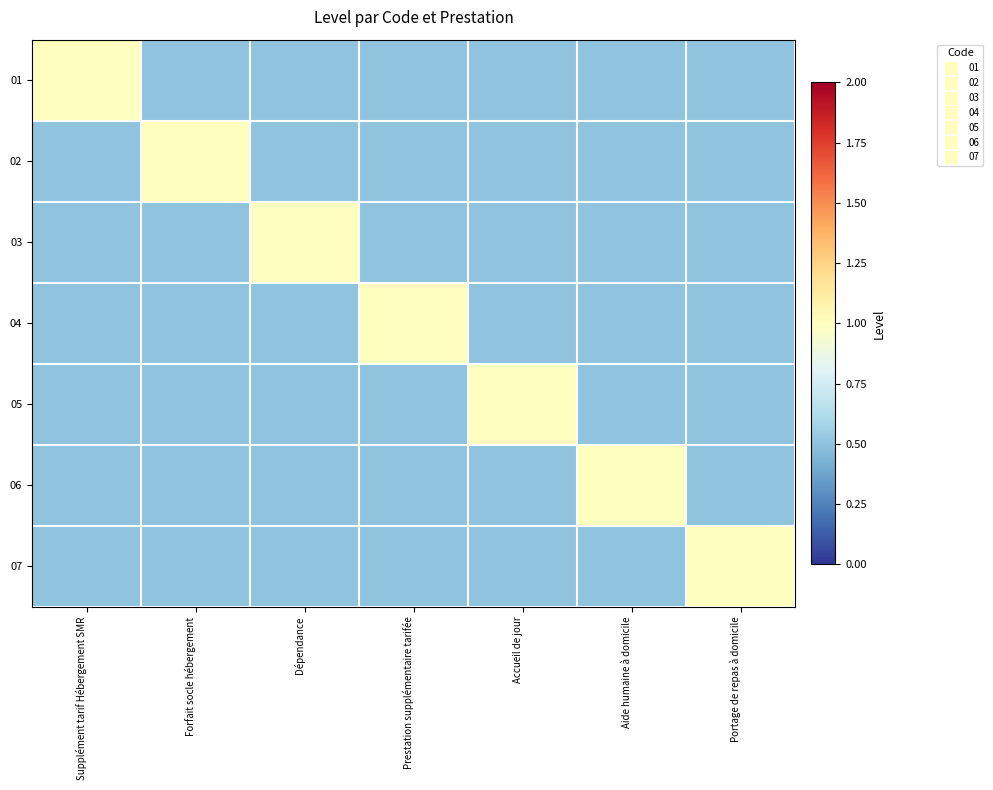

Reading left to right, extract all data points from this chart.

01: Supplément tarif Hébergement SMR=1.0	Forfait socle hébergement=0.5	Dépendance=0.5	Prestation supplémentaire tarifée=0.5	Accueil de jour=0.5	Aide humaine à domicile=0.5	Portage de repas à domicile=0.5
02: Supplément tarif Hébergement SMR=0.5	Forfait socle hébergement=1.0	Dépendance=0.5	Prestation supplémentaire tarifée=0.5	Accueil de jour=0.5	Aide humaine à domicile=0.5	Portage de repas à domicile=0.5
03: Supplément tarif Hébergement SMR=0.5	Forfait socle hébergement=0.5	Dépendance=1.0	Prestation supplémentaire tarifée=0.5	Accueil de jour=0.5	Aide humaine à domicile=0.5	Portage de repas à domicile=0.5
04: Supplément tarif Hébergement SMR=0.5	Forfait socle hébergement=0.5	Dépendance=0.5	Prestation supplémentaire tarifée=1.0	Accueil de jour=0.5	Aide humaine à domicile=0.5	Portage de repas à domicile=0.5
05: Supplément tarif Hébergement SMR=0.5	Forfait socle hébergement=0.5	Dépendance=0.5	Prestation supplémentaire tarifée=0.5	Accueil de jour=1.0	Aide humaine à domicile=0.5	Portage de repas à domicile=0.5
06: Supplément tarif Hébergement SMR=0.5	Forfait socle hébergement=0.5	Dépendance=0.5	Prestation supplémentaire tarifée=0.5	Accueil de jour=0.5	Aide humaine à domicile=1.0	Portage de repas à domicile=0.5
07: Supplément tarif Hébergement SMR=0.5	Forfait socle hébergement=0.5	Dépendance=0.5	Prestation supplémentaire tarifée=0.5	Accueil de jour=0.5	Aide humaine à domicile=0.5	Portage de repas à domicile=1.0